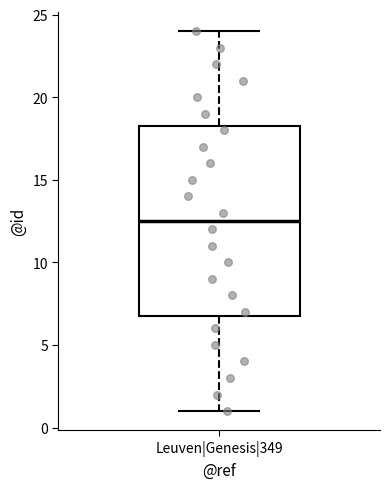

Transcribe this box plot: give where the median line is, the range the box spans, and where the two whiskers end, as read against the y-axis. The values are not printed on the chart, so give them approximately, as read against the axis.

median 12.5, box 7.0 to 18.5, whiskers 1.0 to 24.0